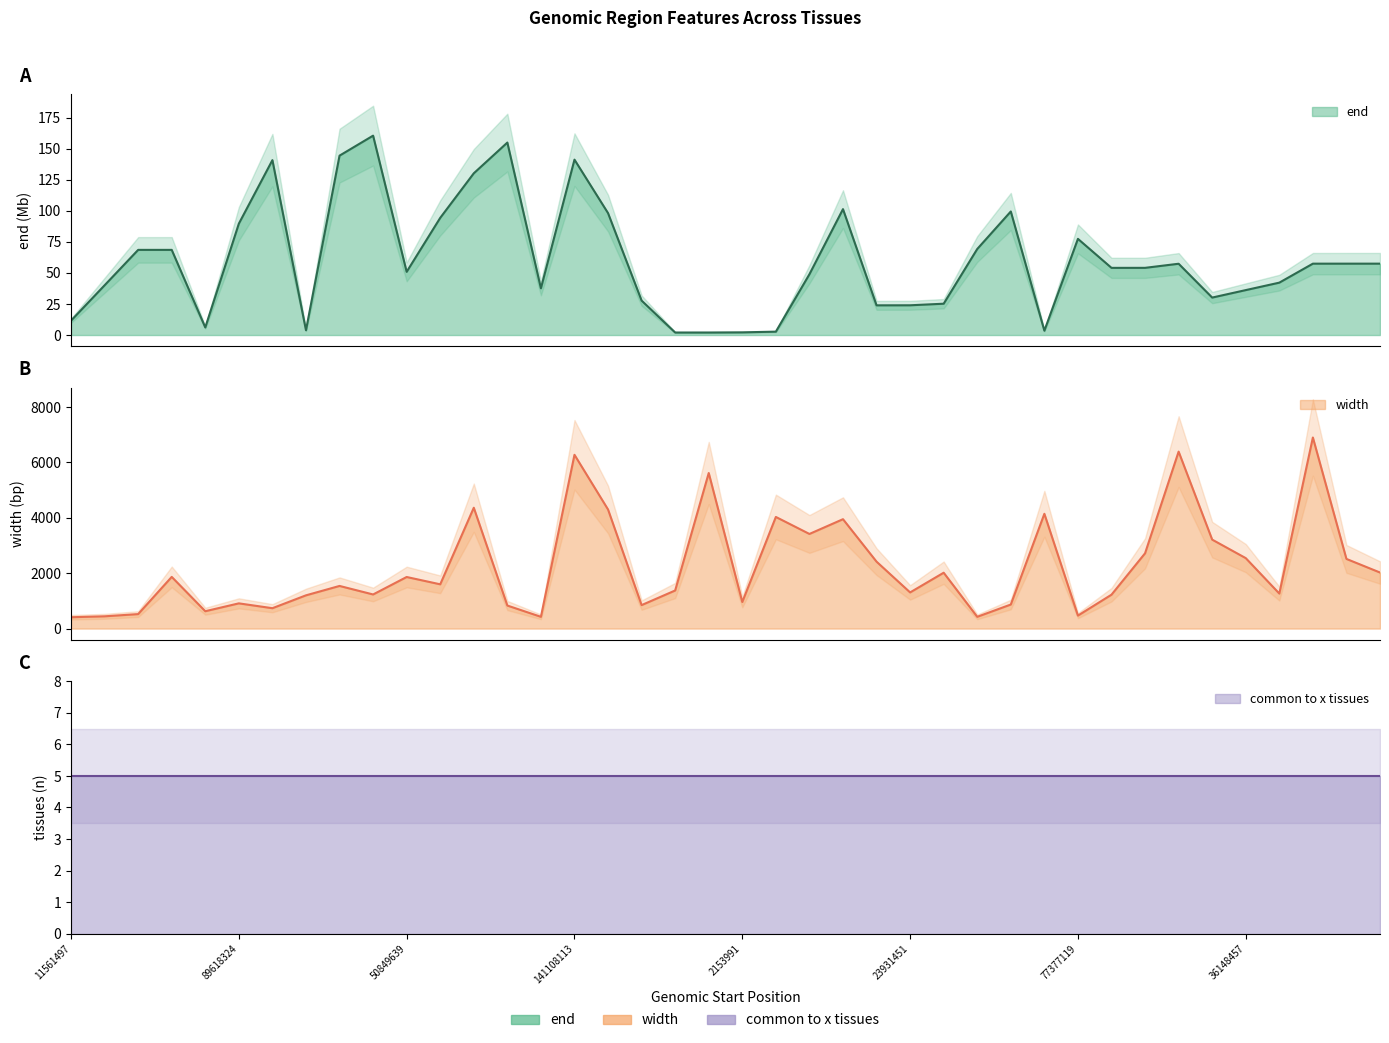

The end series shows 2.4 at 3493133. True or false?

False